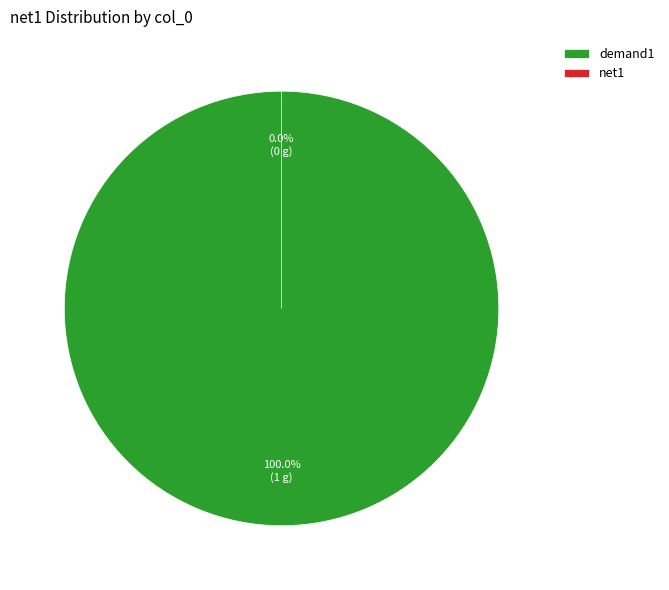

What is the change in value from demand1 to net1?

-1